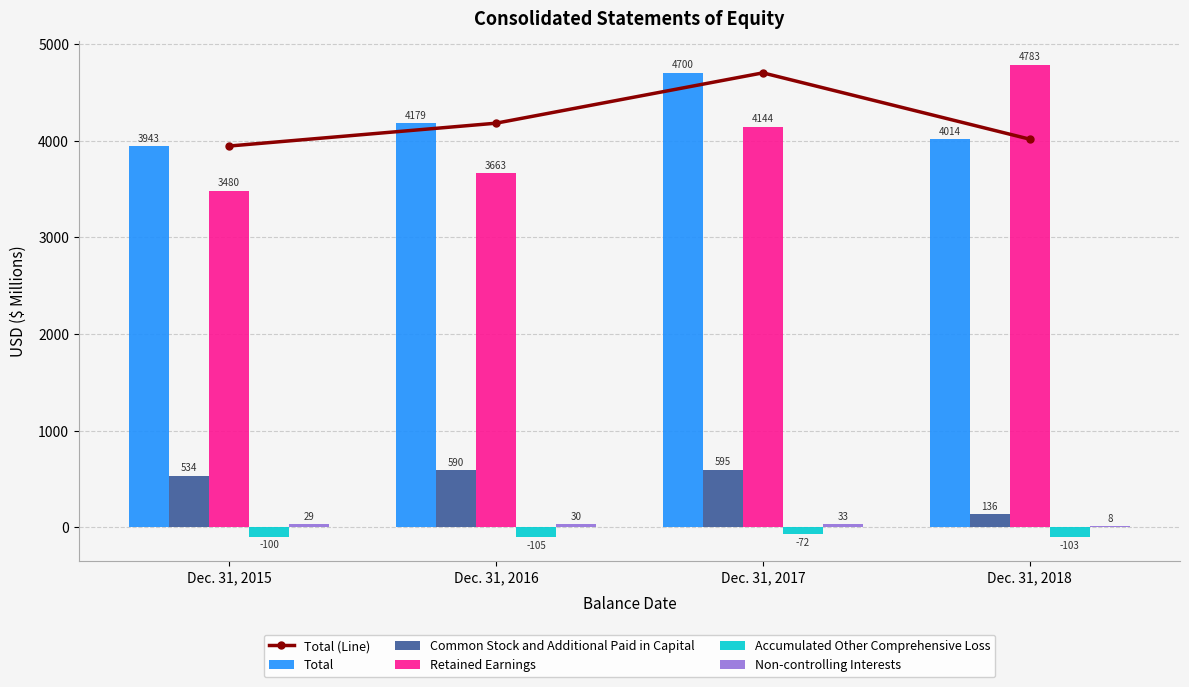

At which category is the sum across all series the highest?

Dec. 31, 2017